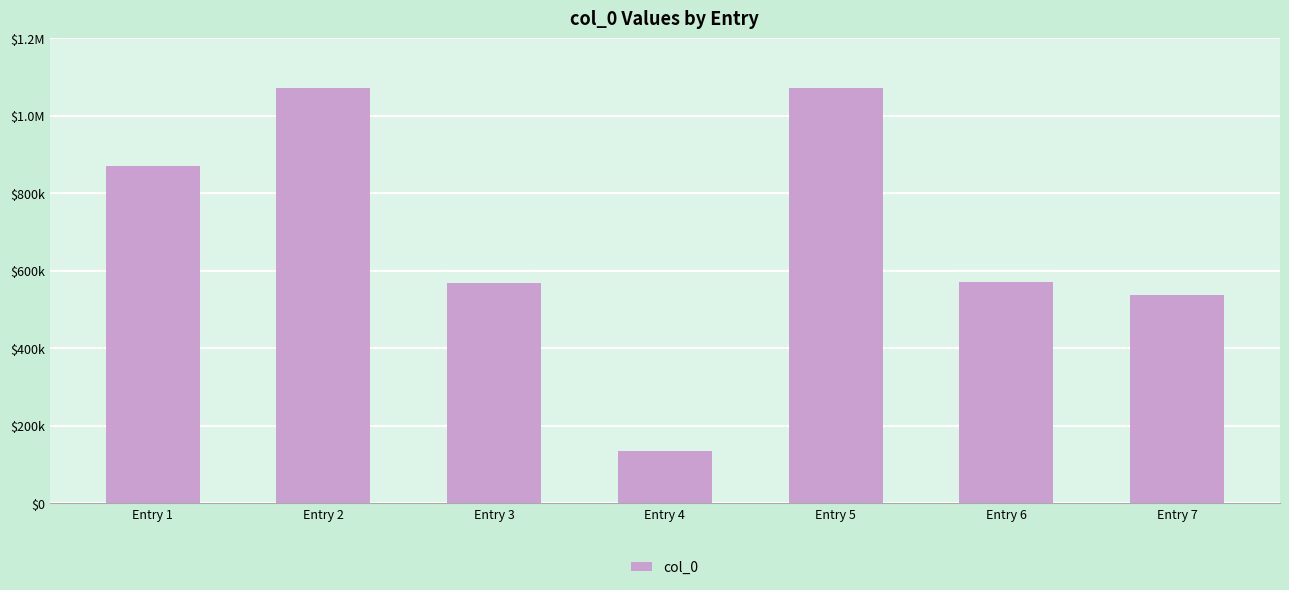

At which label does the data first exceed 569860?

Entry 1